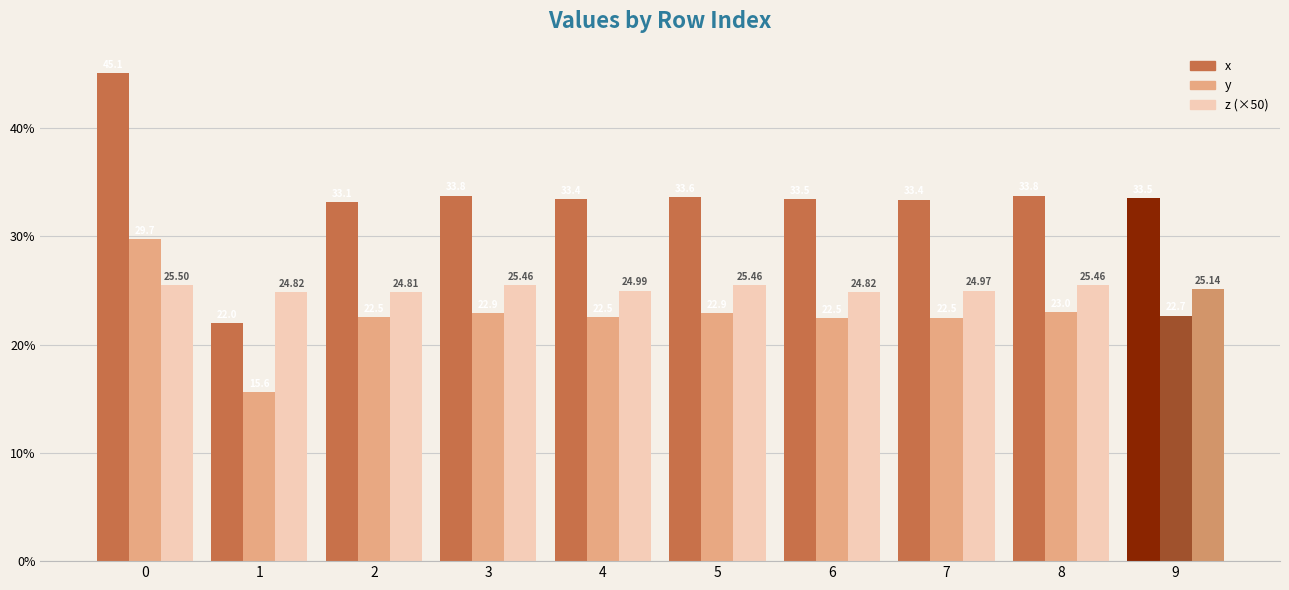

How many z values are between 0 and 1?

10